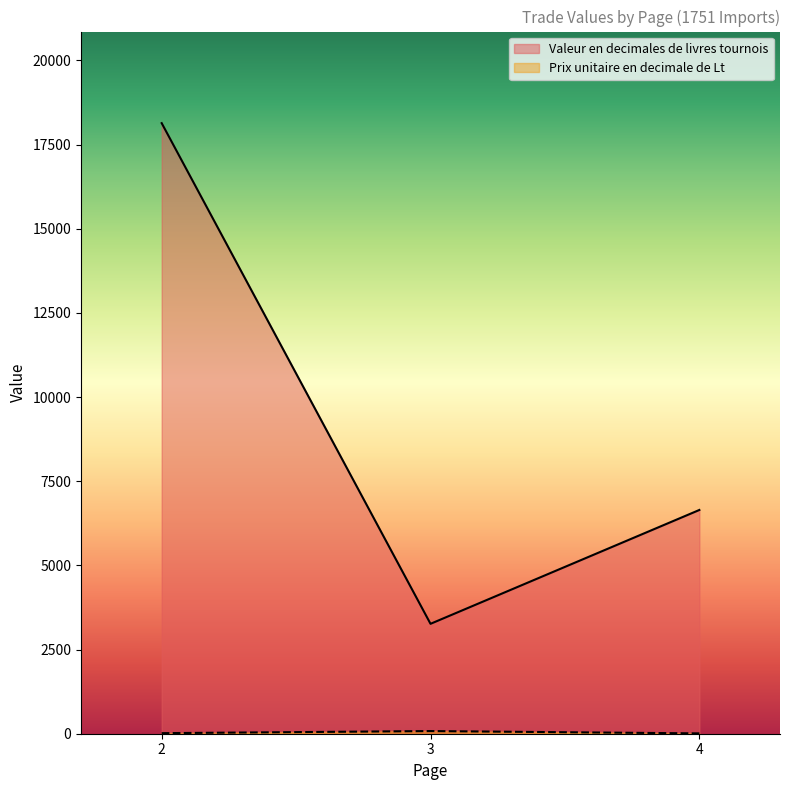

At which category is the sum across all series the highest?

2